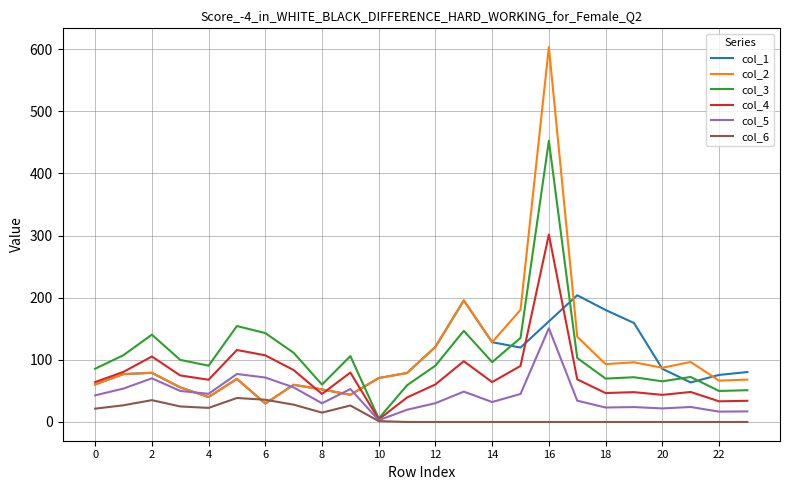

Rank the series by their maximum value, from lowest to highest.

col_6, col_5, col_1, col_4, col_3, col_2